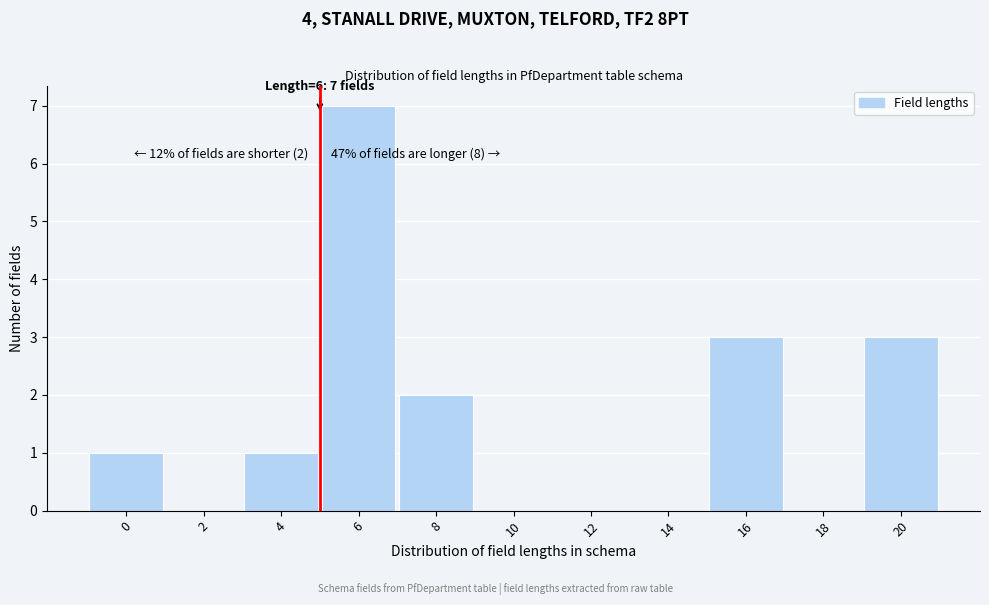

Reading left to right, list all the values displayed in this chart.

0=1	2=0	4=1	6=7	8=2	10=0	12=0	14=0	16=3	18=0	20=3